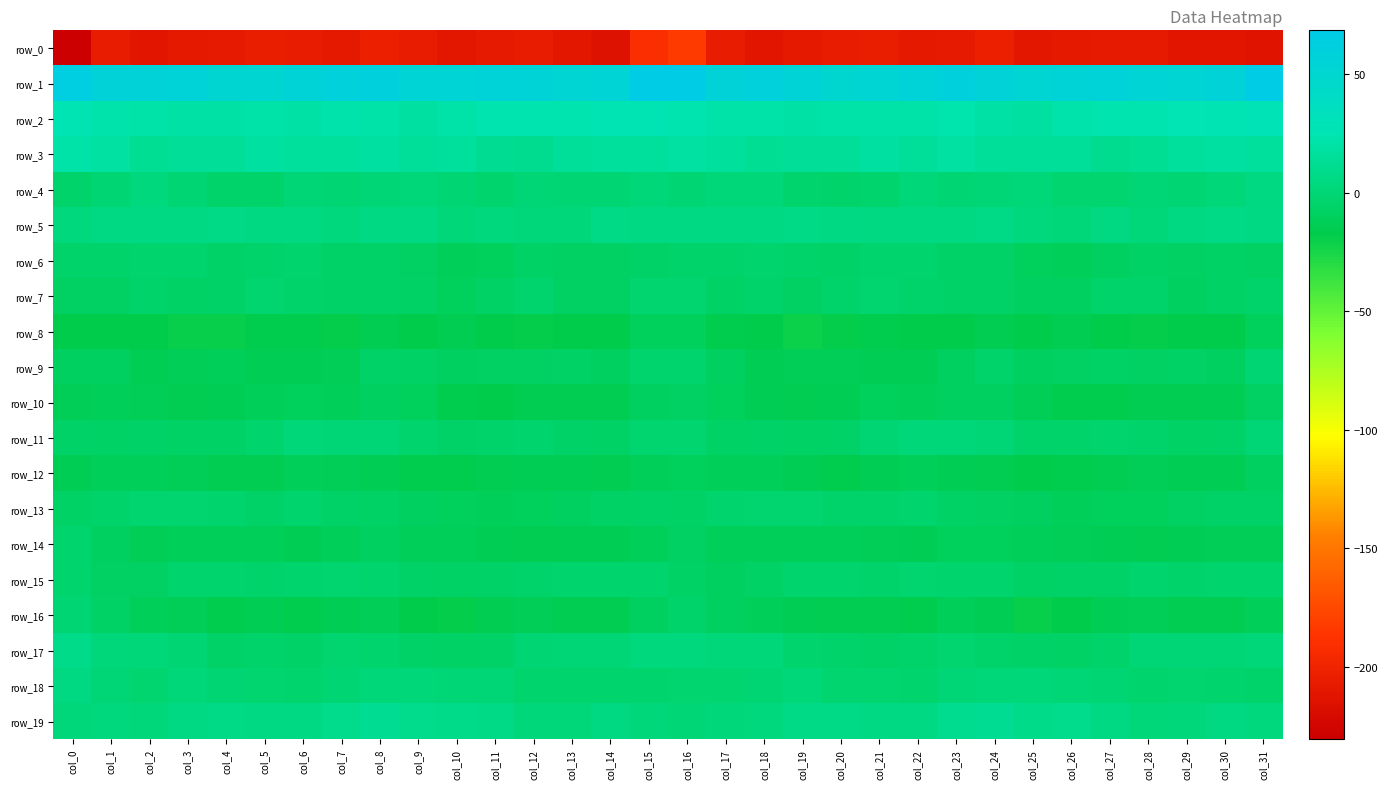

How many series are shown in this chart?

20